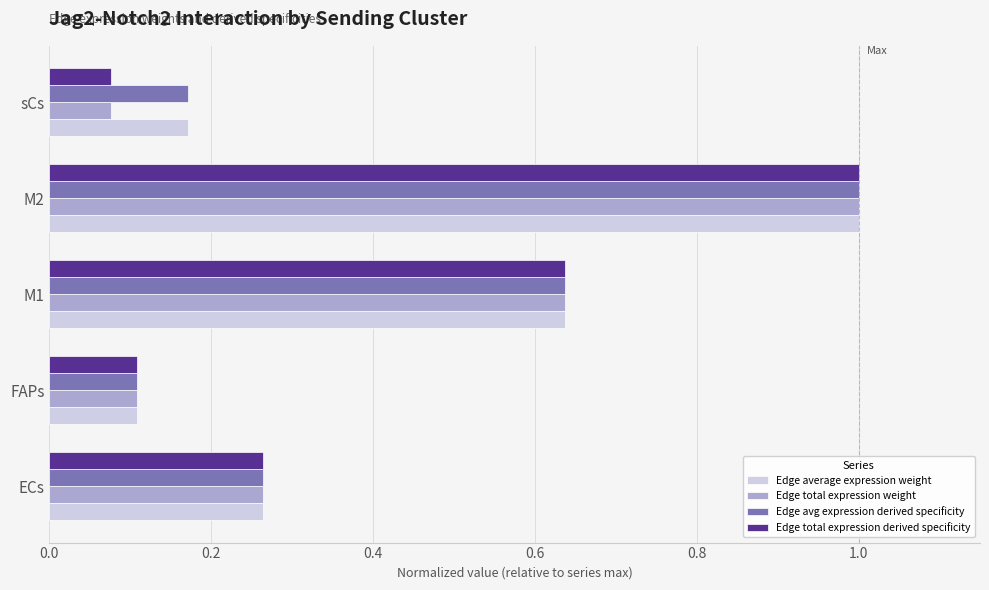

At how many categories does at least one series exceed 0?

5